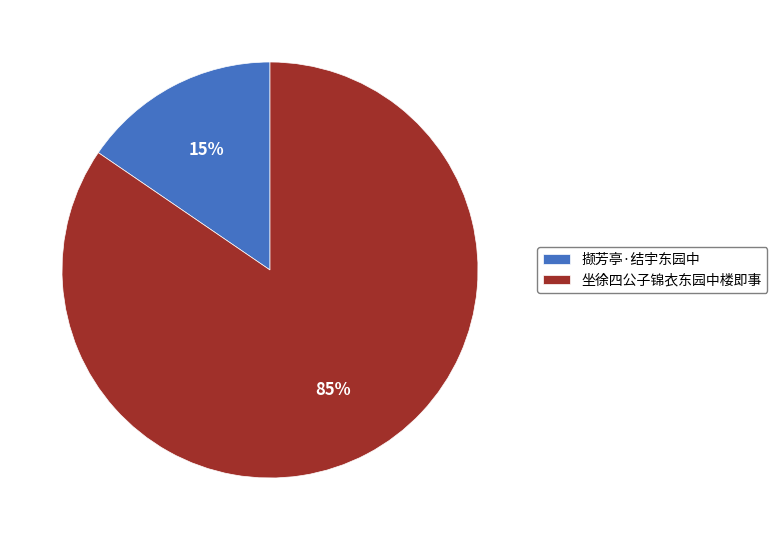

Do 撷芳亭·结宇东园中 and 坐徐四公子锦衣东园中楼即事 together represent more than half of the pie?

Yes